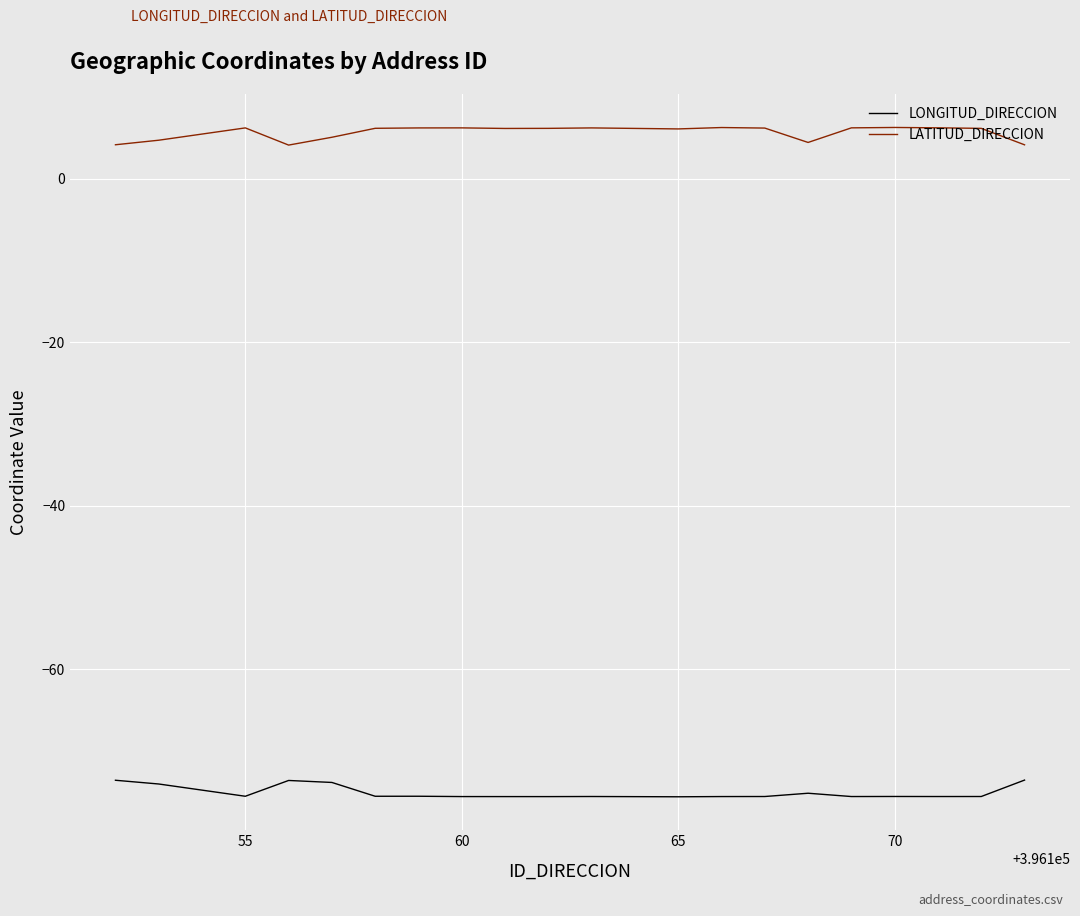

What is the smallest value displayed?

-75.6